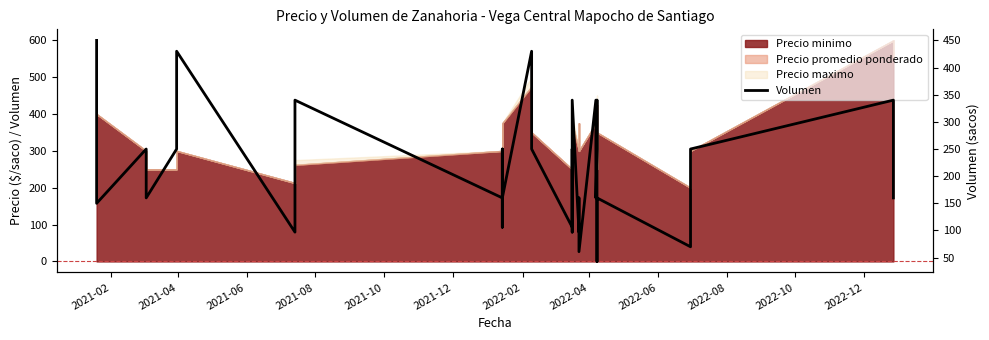

Reading left to right, transcribe all the data shown in this chart.

450	280	150	250	160	250	430	97	160	250	340	160	106	250	160	430	250	106	160	250	250	97	340	97	106	160	61	340	160	250	340	43	97	106	160	70	160	250	340	160